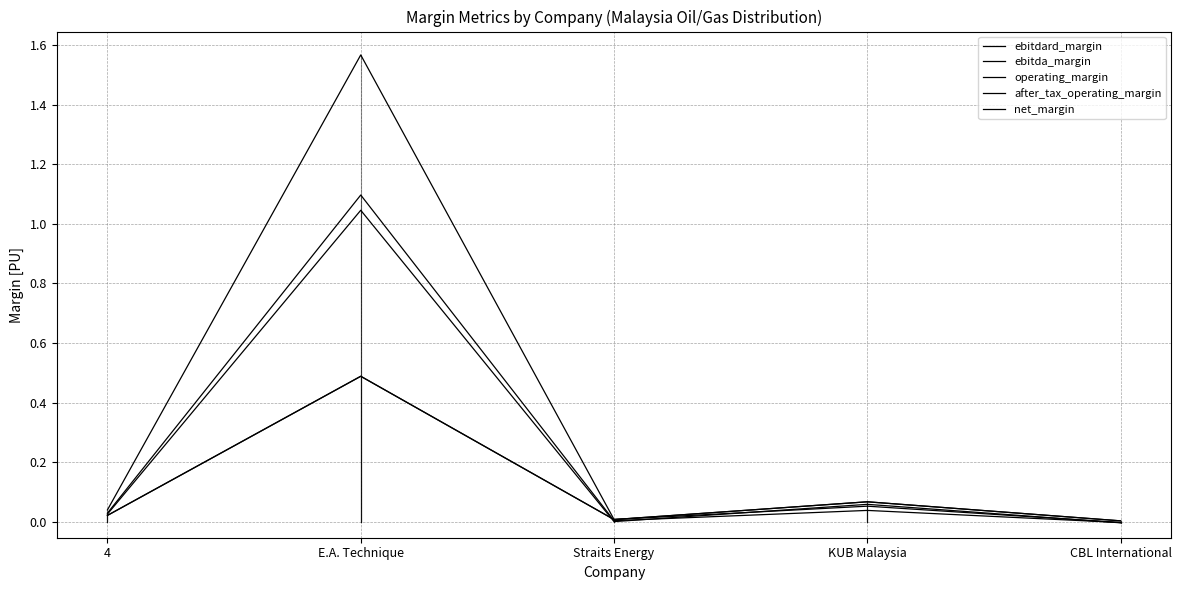

At which category does ebitda_margin reach its first local peak?

E.A. Technique